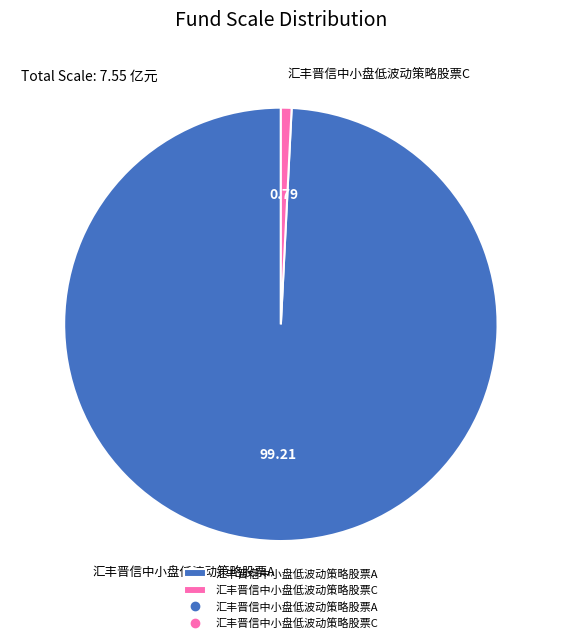

Rank the categories by value from lowest to highest.

汇丰晋信中小盘低波动策略股票C, 汇丰晋信中小盘低波动策略股票A